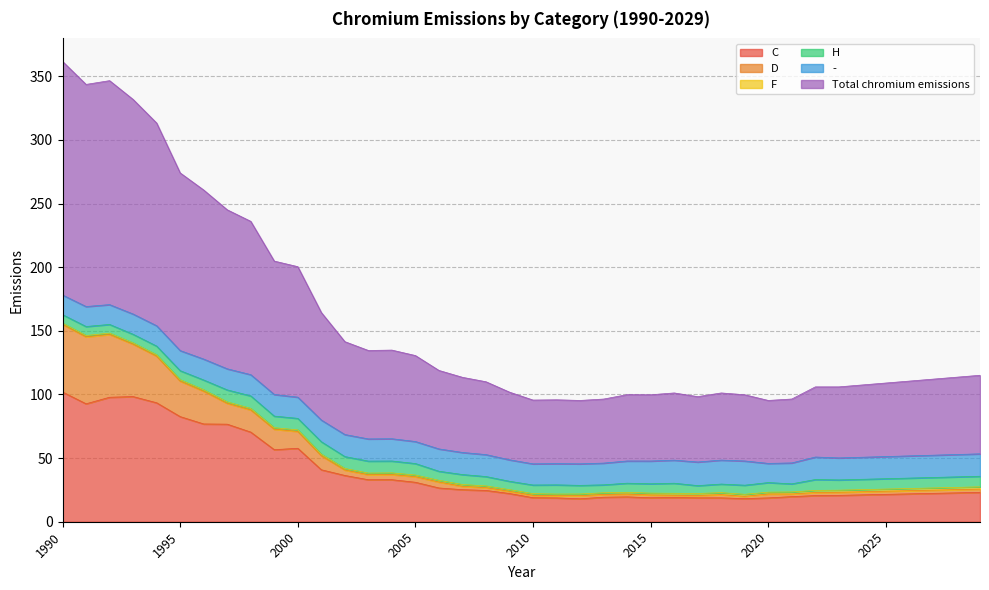

At which label does D reach its peak?

1990